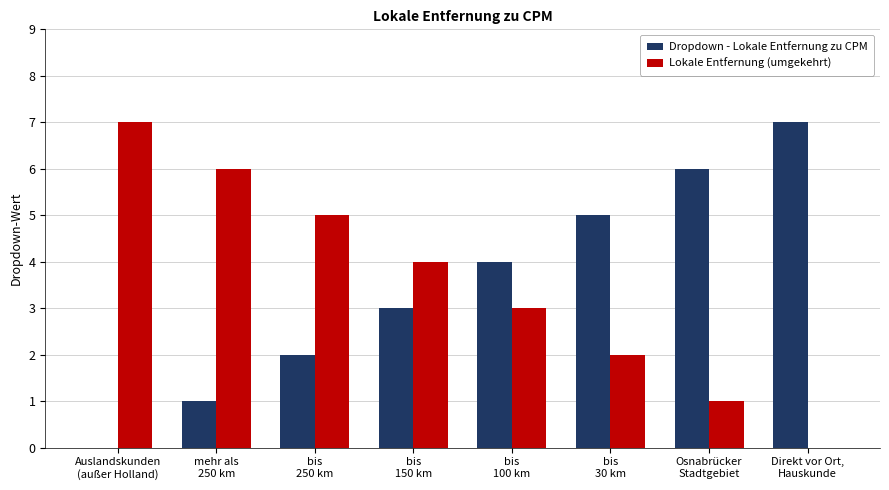

How many categories are shown in the chart?

8